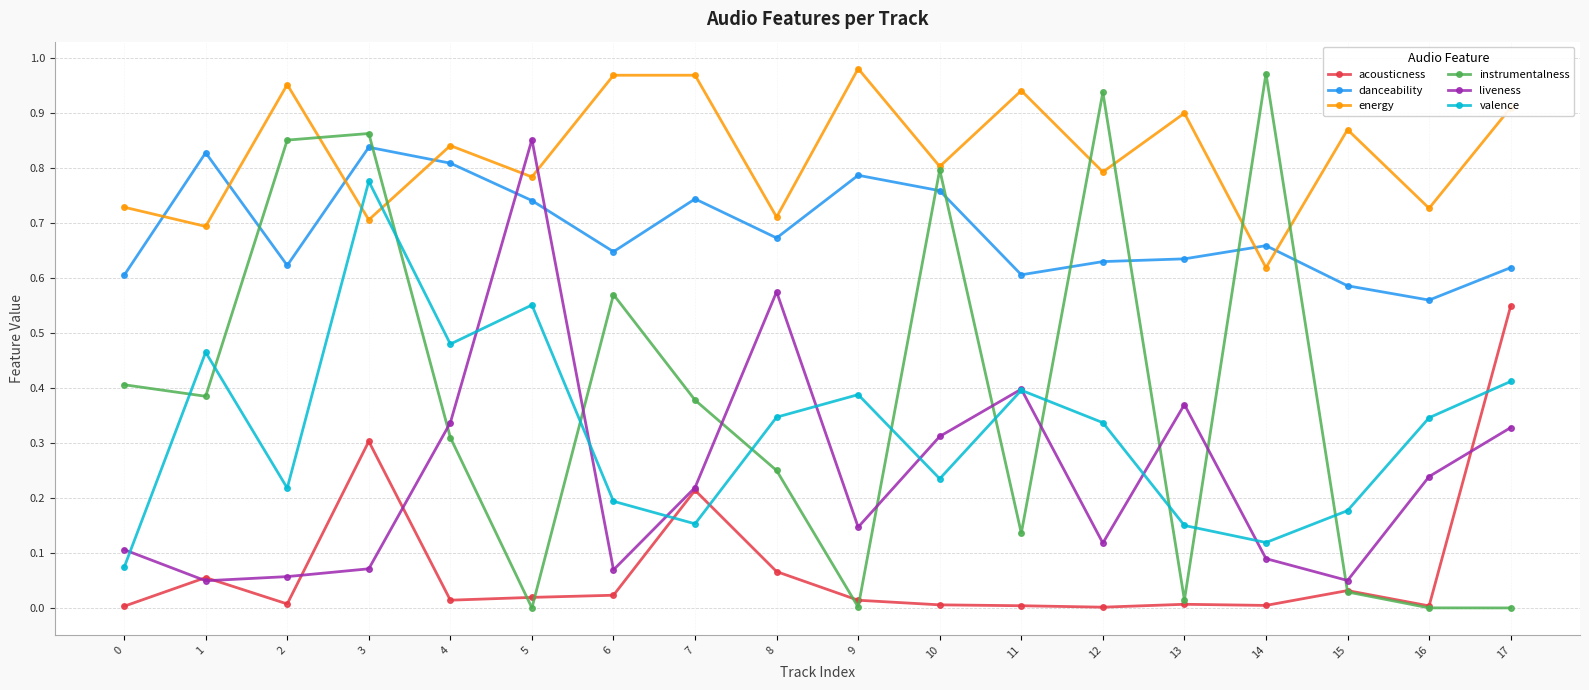

How many data points does each series have?

18